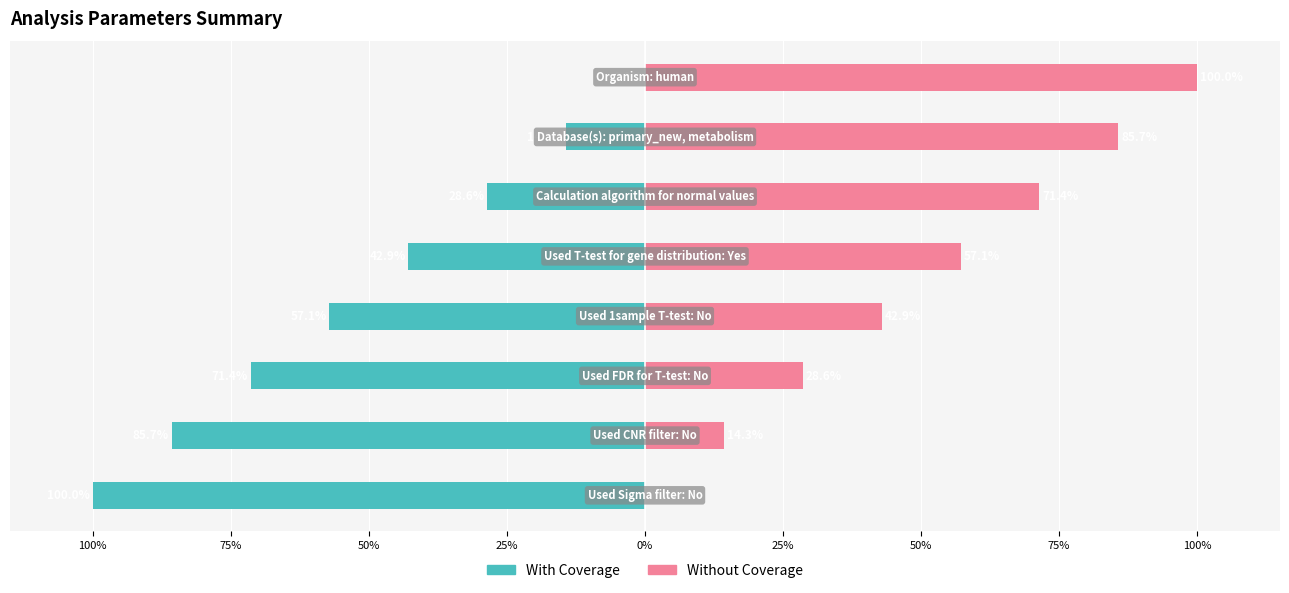

Reading left to right, transcribe all the data shown in this chart.

With Coverage: 100%=0.0	75%=-14.3	50%=-28.6	25%=-42.9	0%=-57.1	25%=-71.4	50%=-85.7	75%=-100.0
Without Coverage: 100%=100.0	75%=85.7	50%=71.4	25%=57.1	0%=42.9	25%=28.6	50%=14.3	75%=0.0